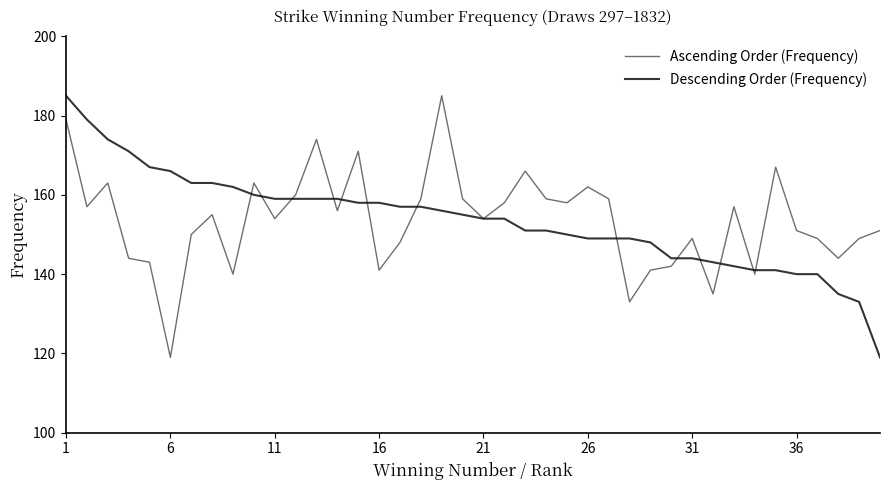

What is the minimum value for Descending Order (Frequency)?

119